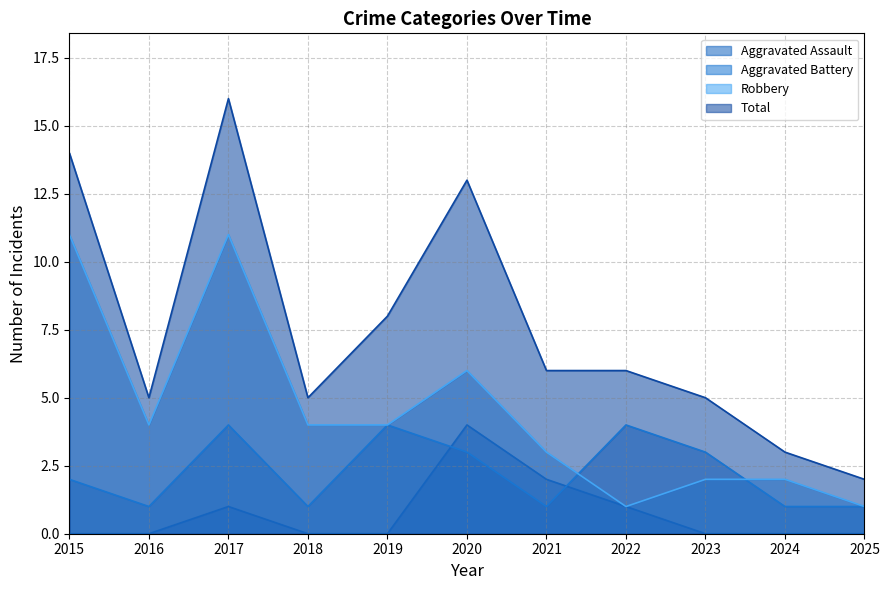

The Aggravated Battery series shows 2 at 2016. True or false?

False